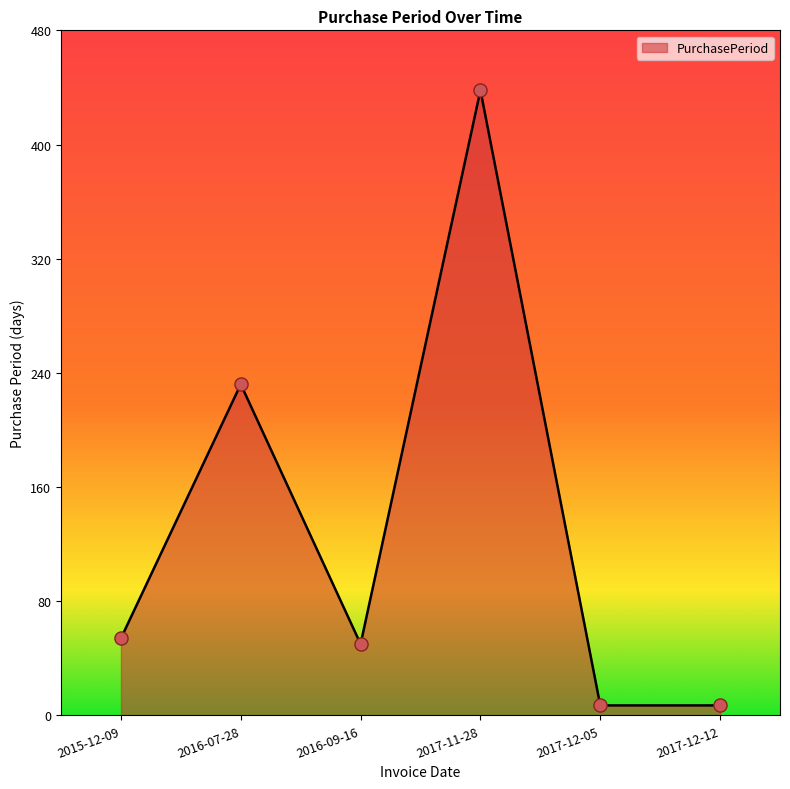

Between 2017-12-05 and 2015-12-09, which is larger?

2015-12-09